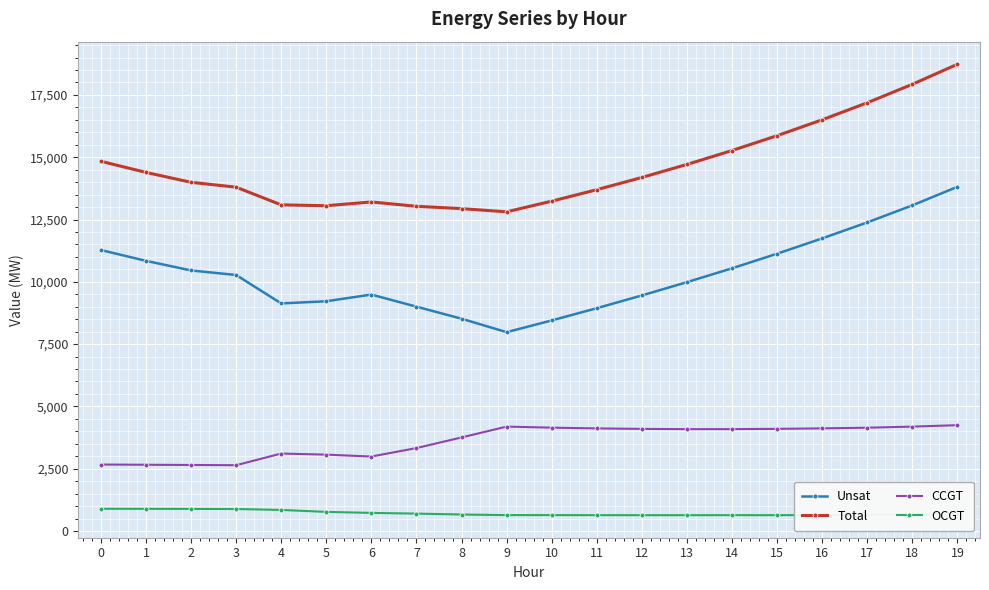

What are all the series names shown in the legend?

Unsat, Total, CCGT, OCGT